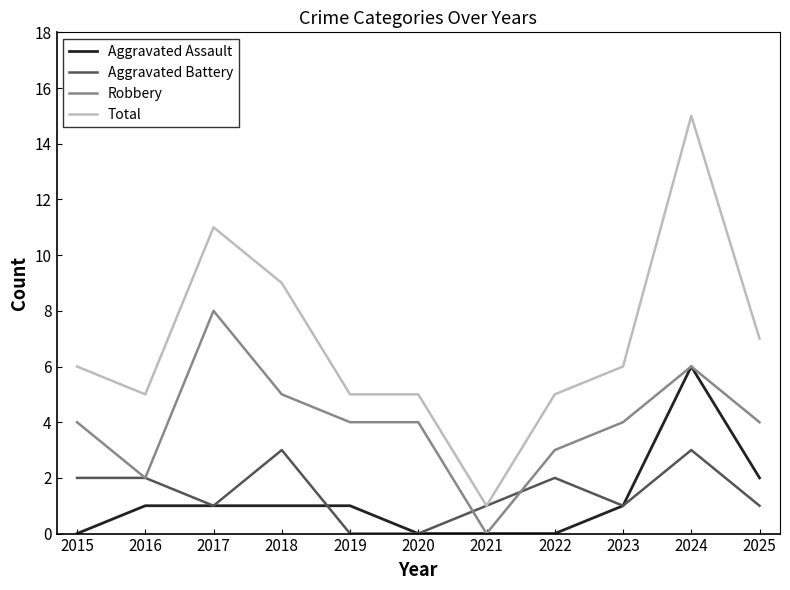

Reading left to right, what are all the values shown in this chart?

Aggravated Assault: 0	1	1	1	1	0	0	0	1	6	2
Aggravated Battery: 2	2	1	3	0	0	1	2	1	3	1
Robbery: 4	2	8	5	4	4	0	3	4	6	4
Total: 6	5	11	9	5	5	1	5	6	15	7